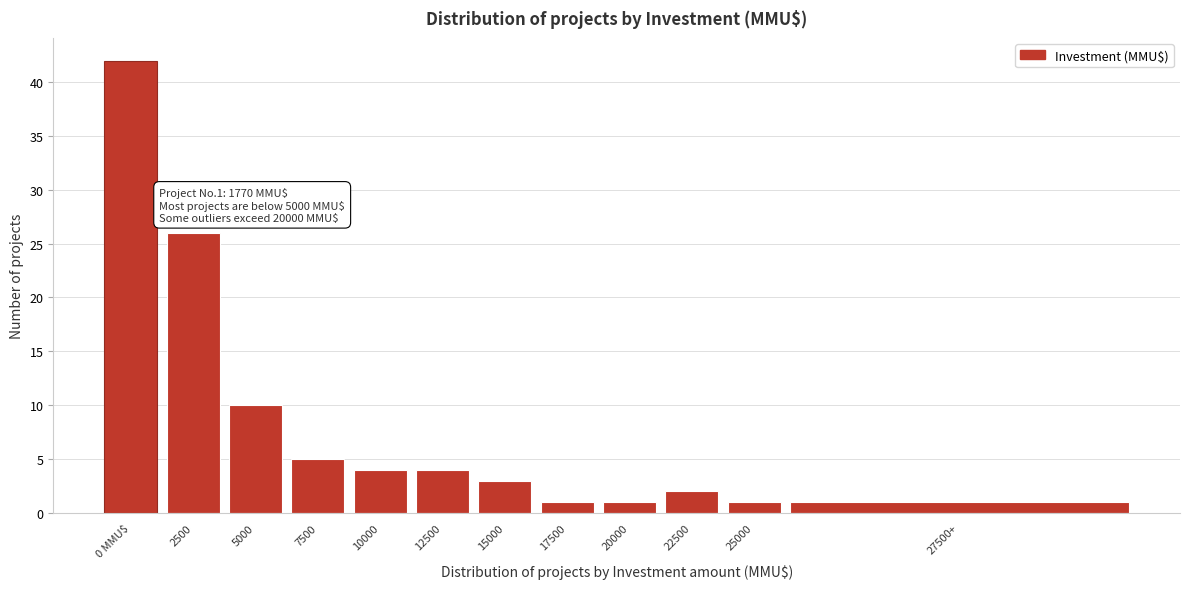

Reading left to right, list all the values displayed in this chart.

0 MMU$=42	2500=26	5000=10	7500=5	10000=4	12500=4	15000=3	17500=1	20000=1	22500=2	25000=1	27500+=1